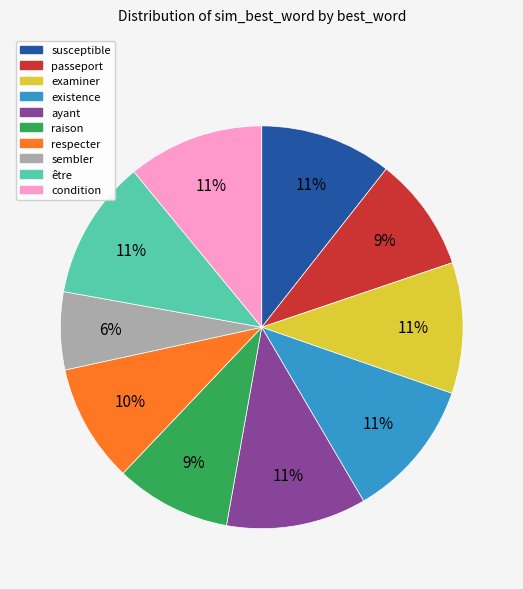

Does existence account for over 50% of the chart?

No